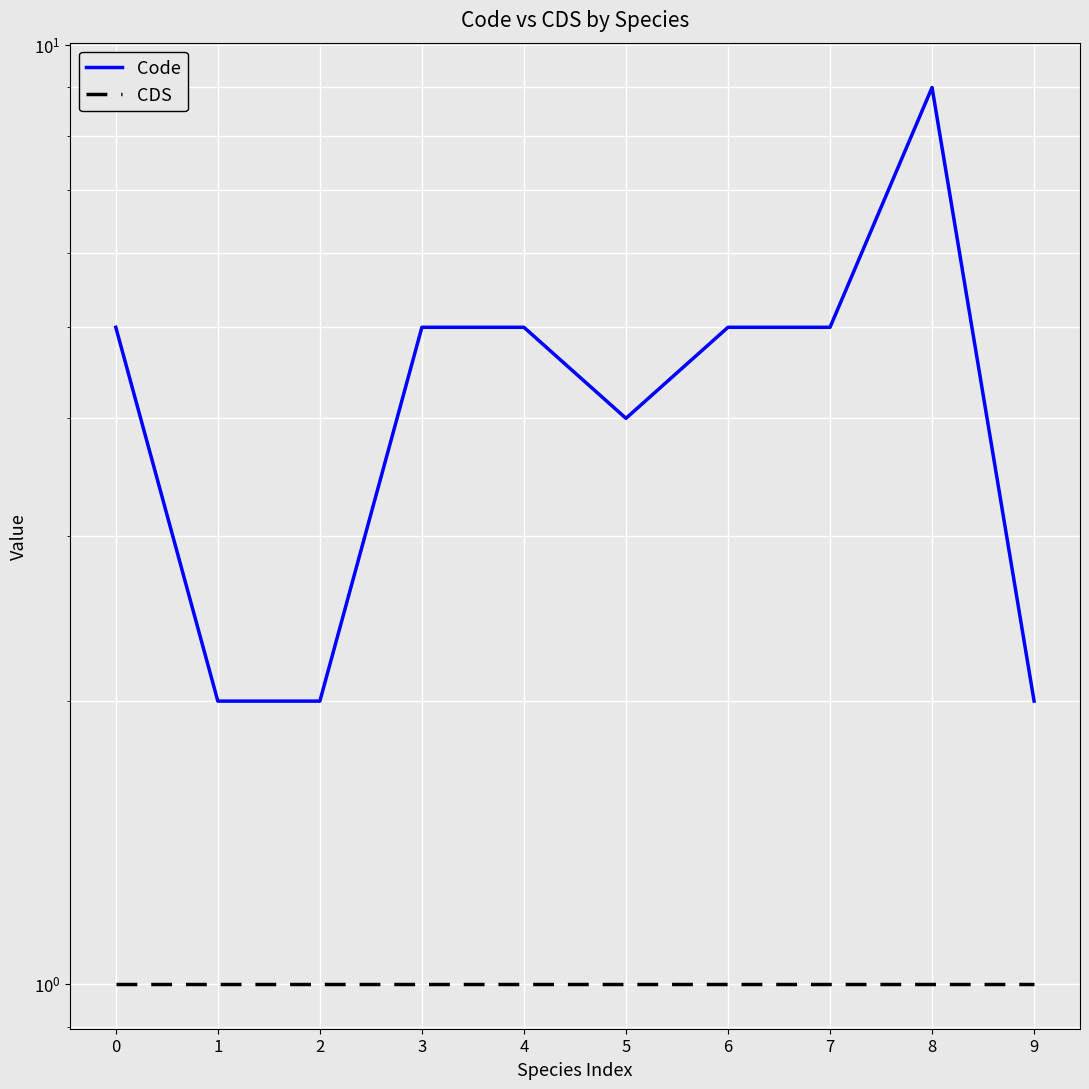

Which has a higher value, 8 or 3?

8